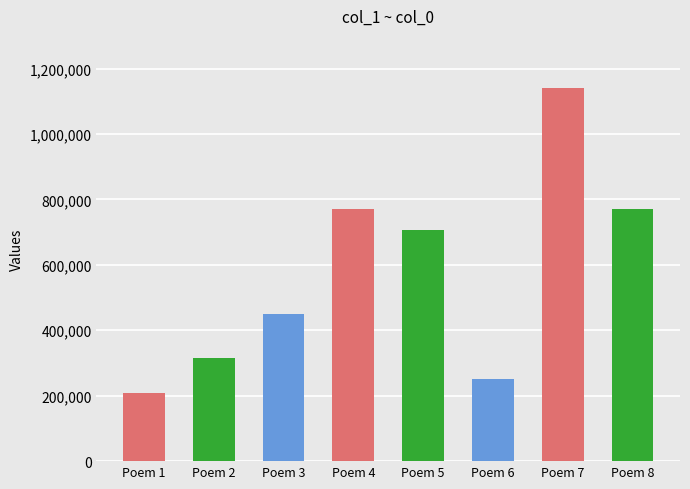

What is the change in value from Poem 5 to Poem 8?

+63793